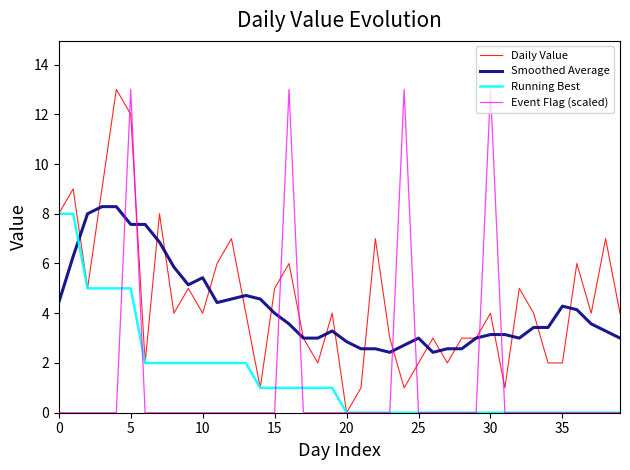

Reading left to right, transcribe all the data shown in this chart.

Daily Value: 8.0	9.0	5.0	9.0	13.0	12.0	2.0	8.0	4.0	5.0	4.0	6.0	7.0	4.0	1.0	5.0	6.0	3.0	2.0	4.0	0.0	1.0	7.0	3.0	1.0	2.0	3.0	2.0	3.0	3.0	4.0	1.0	5.0	4.0	2.0	2.0	6.0	4.0	7.0	4.0
Smoothed Average: 4.4	6.3	8.0	8.3	8.3	7.6	7.6	6.9	5.9	5.1	5.4	4.4	4.6	4.7	4.6	4.0	3.6	3.0	3.0	3.3	2.9	2.6	2.6	2.4	2.7	3.0	2.4	2.6	2.6	3.0	3.1	3.1	3.0	3.4	3.4	4.3	4.1	3.6	3.3	3.0
Running Best: 8.0	8.0	5.0	5.0	5.0	5.0	2.0	2.0	2.0	2.0	2.0	2.0	2.0	2.0	1.0	1.0	1.0	1.0	1.0	1.0	0.0	0.0	0.0	0.0	0.0	0.0	0.0	0.0	0.0	0.0	0.0	0.0	0.0	0.0	0.0	0.0	0.0	0.0	0.0	0.0
Event Flag (scaled): 0.0	0.0	0.0	0.0	0.0	13.0	0.0	0.0	0.0	0.0	0.0	0.0	0.0	0.0	0.0	0.0	13.0	0.0	0.0	0.0	0.0	0.0	0.0	0.0	13.0	0.0	0.0	0.0	0.0	0.0	13.0	0.0	0.0	0.0	0.0	0.0	0.0	0.0	0.0	0.0